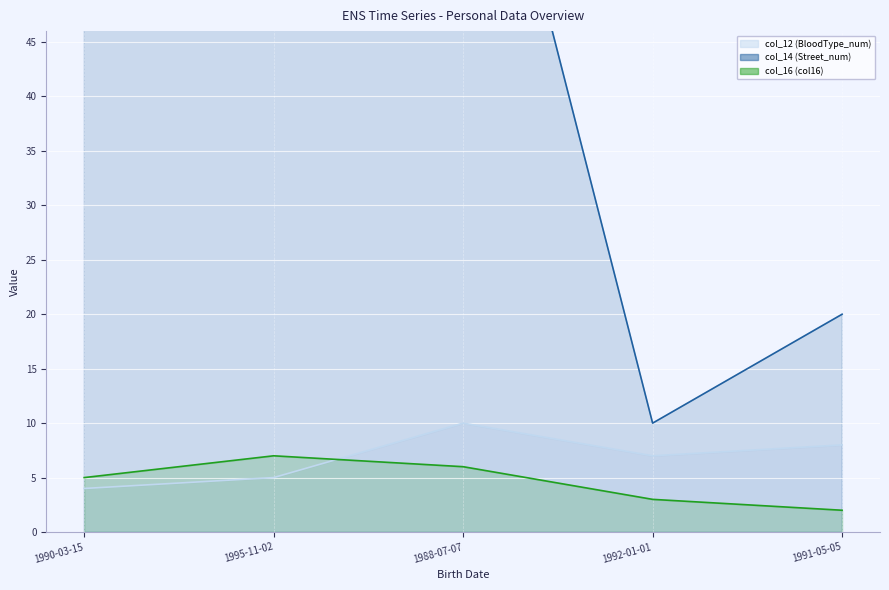

How many lines are shown in the chart?

3